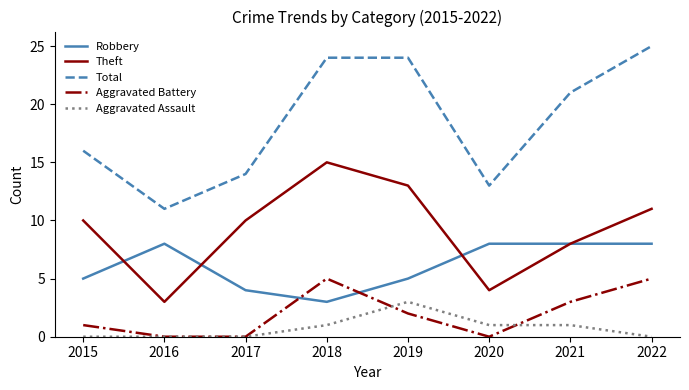

Is the value of Aggravated Assault at 2016 greater than the value of Theft at 2016?

No